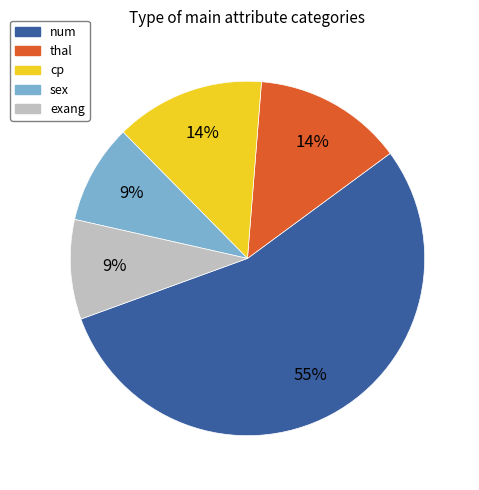

Do exang and cp together represent more than half of the pie?

No